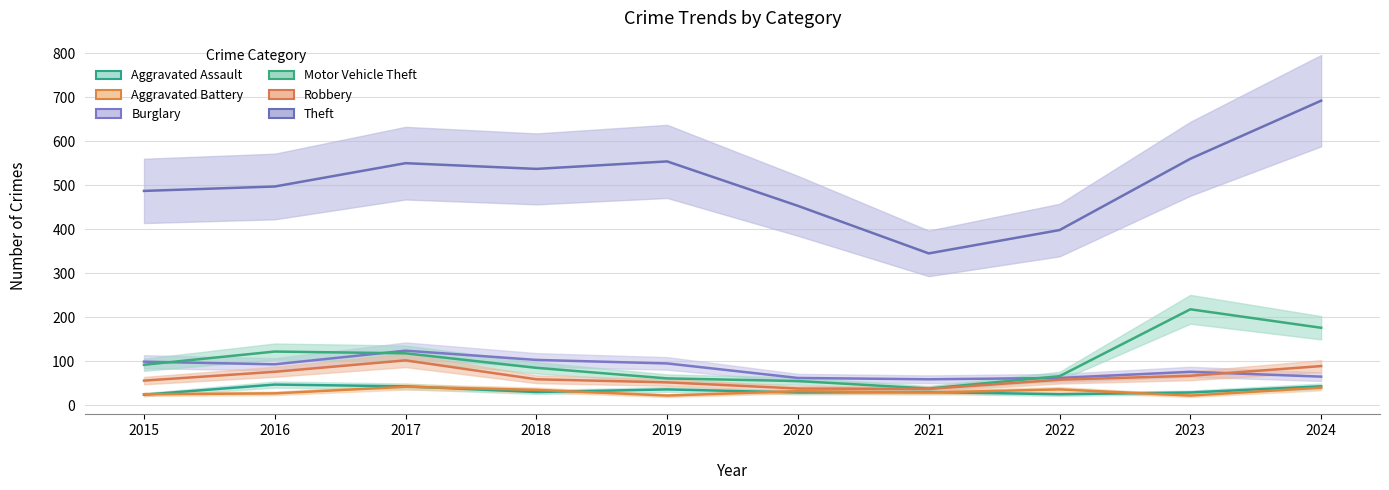

List the series in order of their peak value, highest first.

Theft, Motor Vehicle Theft, Burglary, Robbery, Aggravated Assault, Aggravated Battery